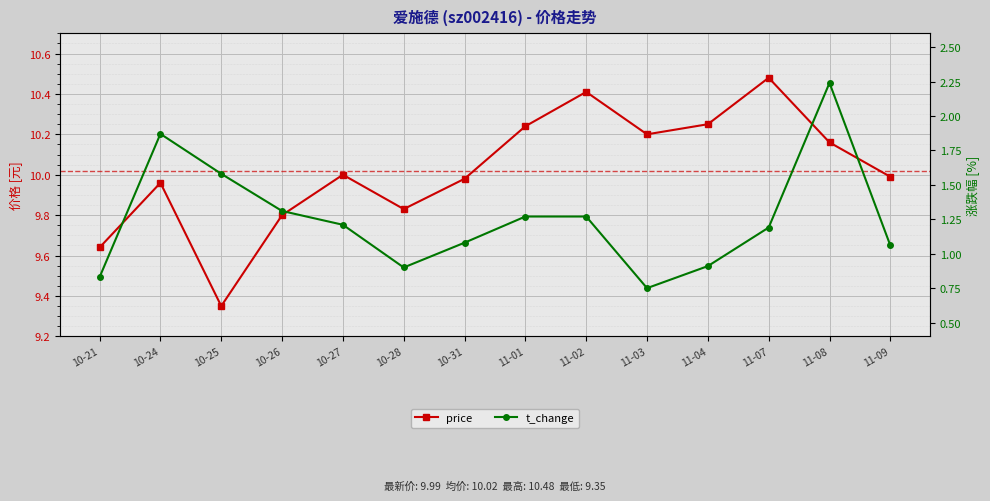

What is the total value across all series at 10-25?

10.9